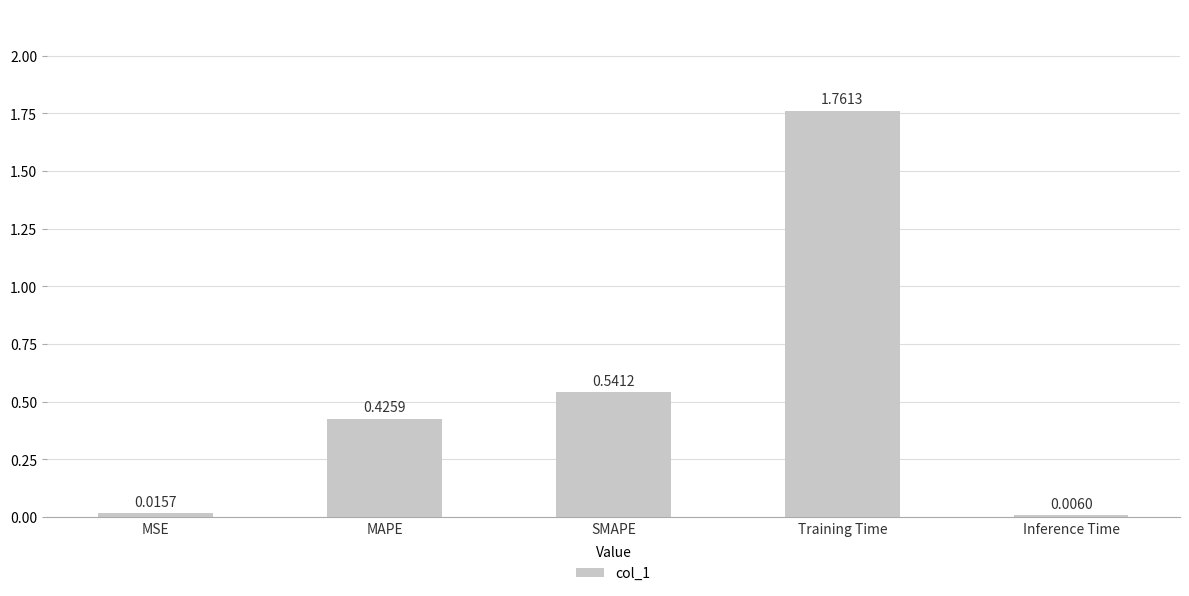

Where is the data nearest to the value 0?

Inference Time